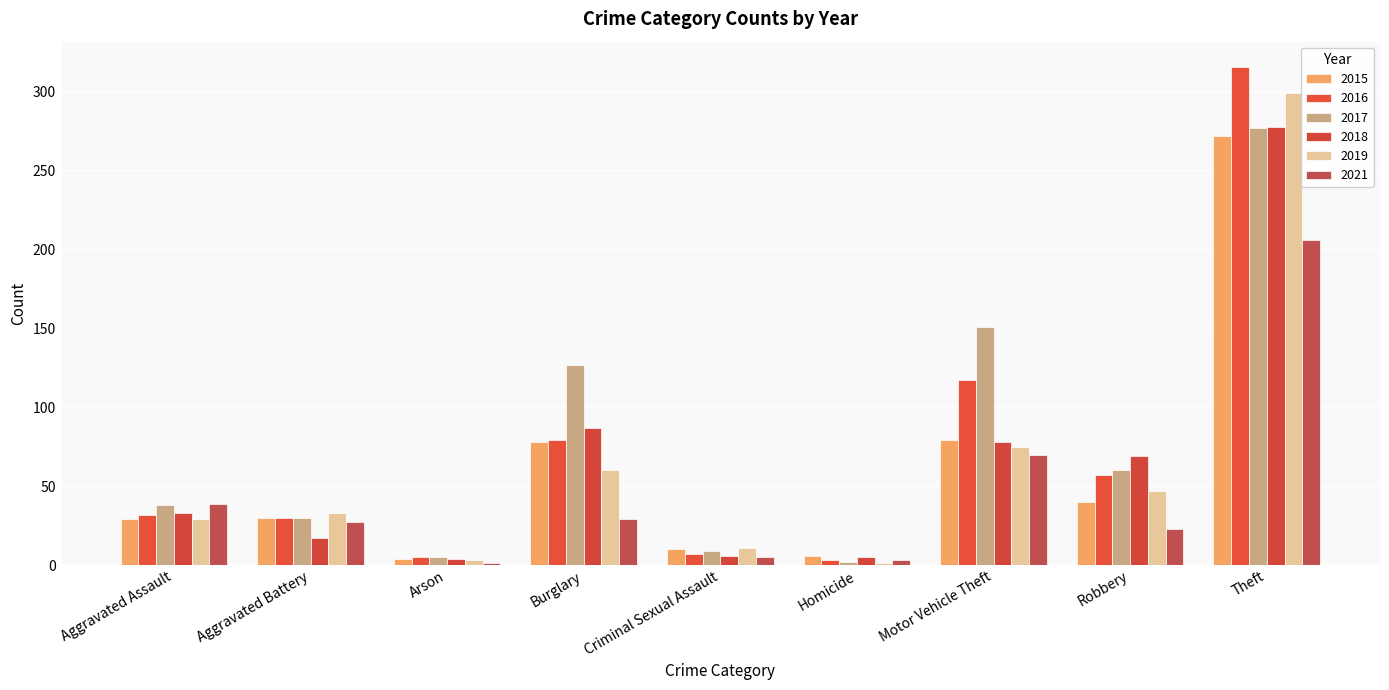

What are all the series names shown in the legend?

2015, 2016, 2017, 2018, 2019, 2021